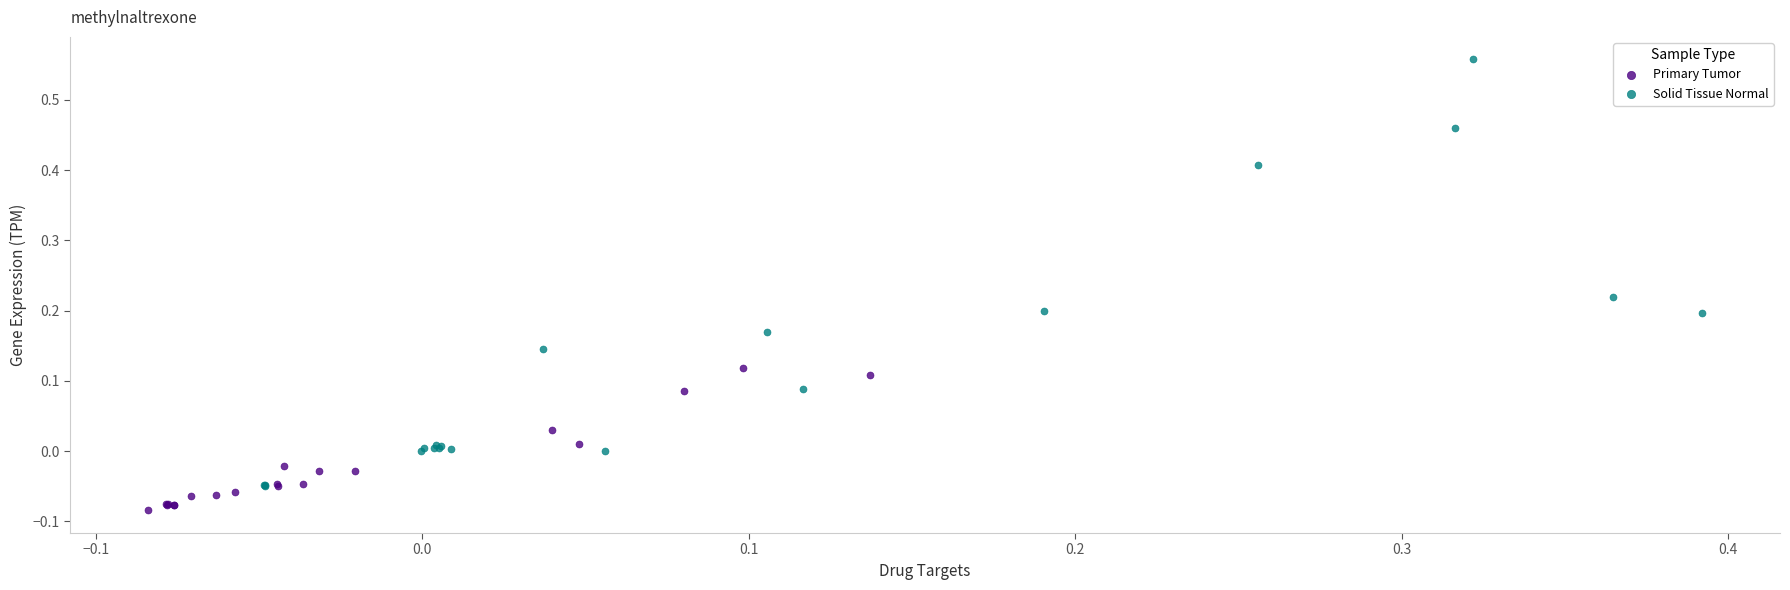

What are all the series names shown in the legend?

Primary Tumor, Solid Tissue Normal